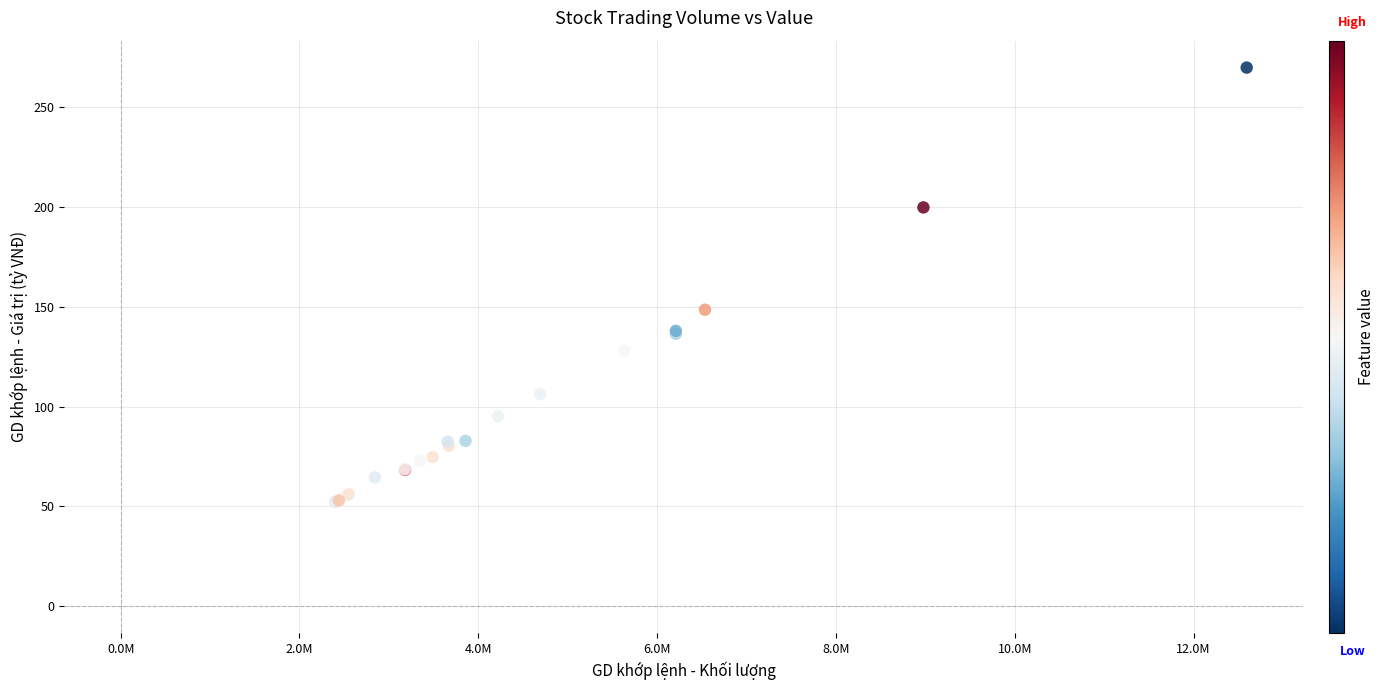

What Y value in the scatter plot is closest to 161?

148.6